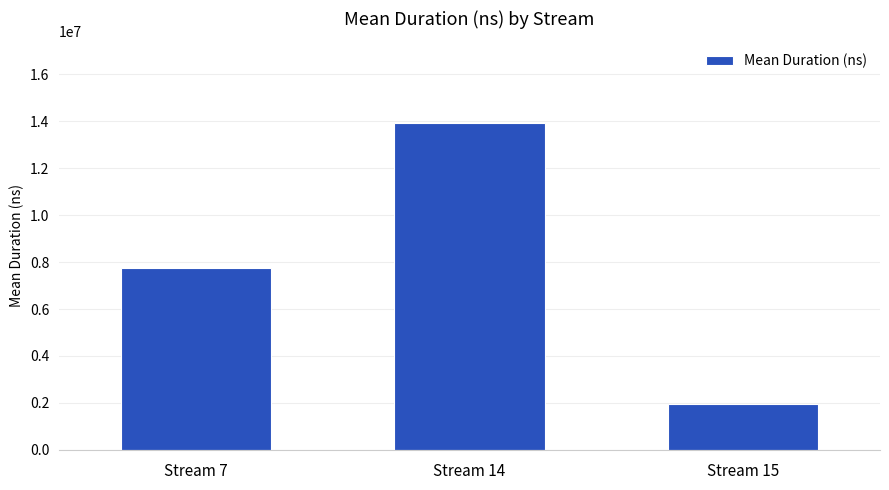

True or false: the data shows 7733365.6 at Stream 7.

True